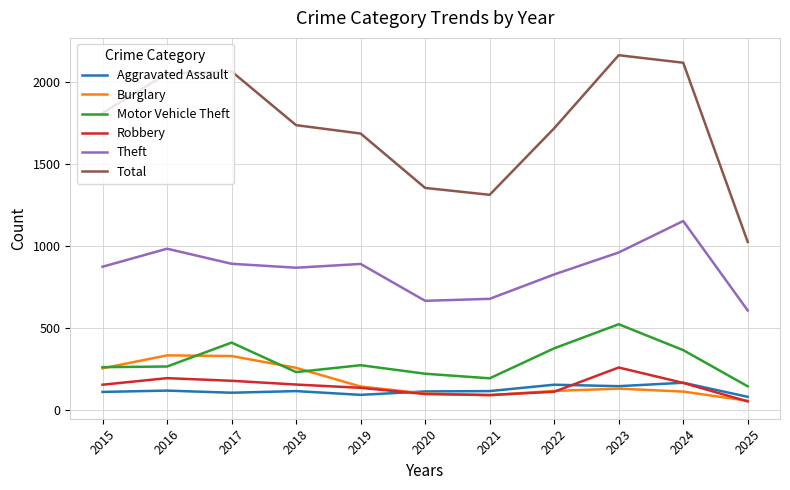

True or false: Aggravated Assault and Motor Vehicle Theft cross at least once.

False